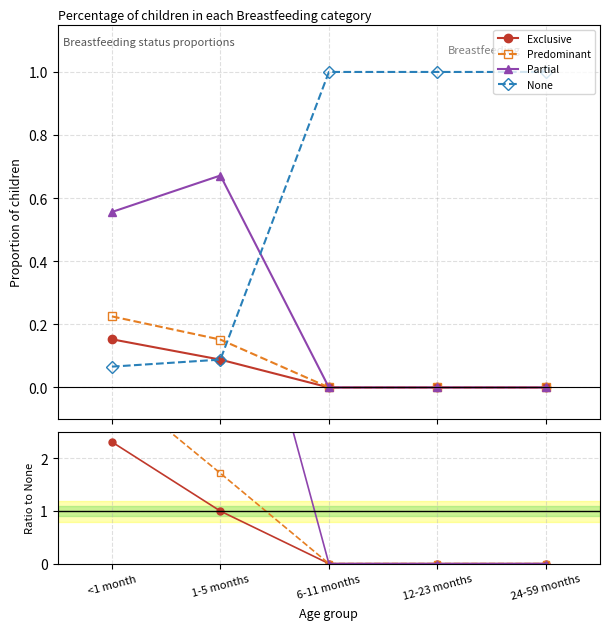

What are all the series names shown in the legend?

Exclusive, Predominant, Partial, None